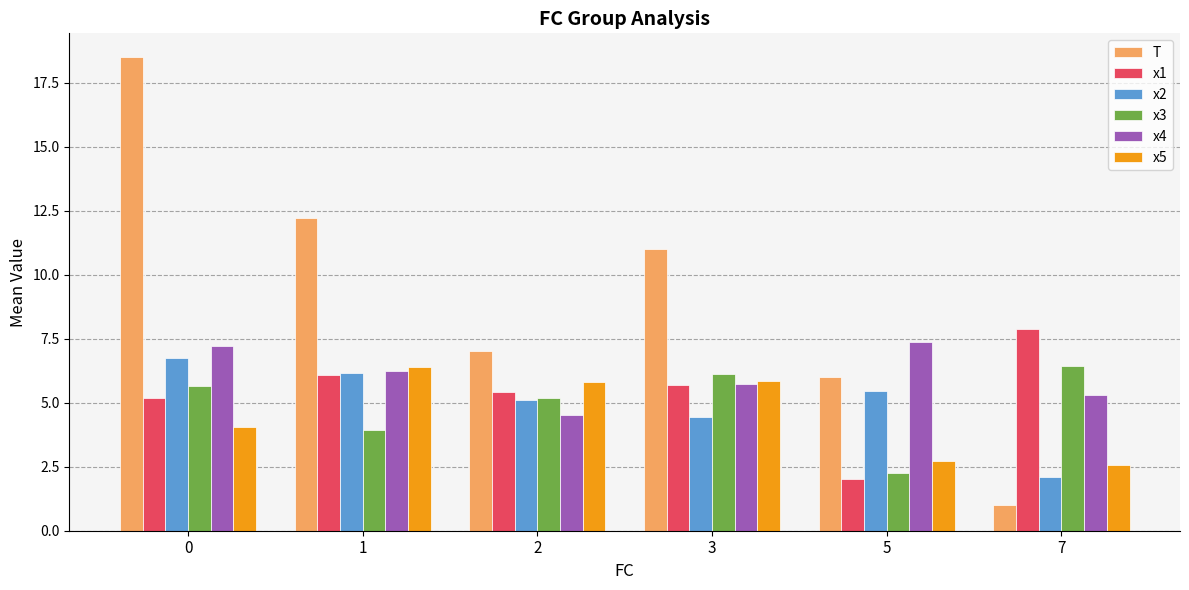

Does the chart contain stacked bars?

No